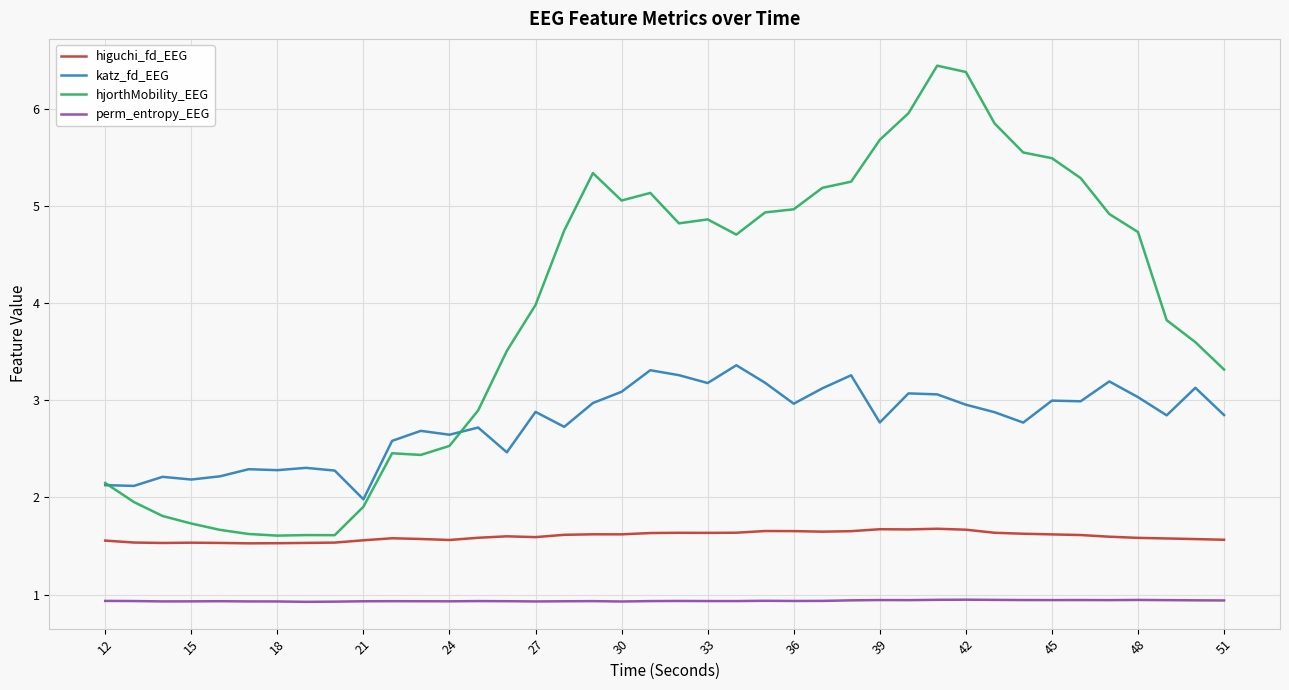

Which series has the largest total across all categories?

hjorthMobility_EEG